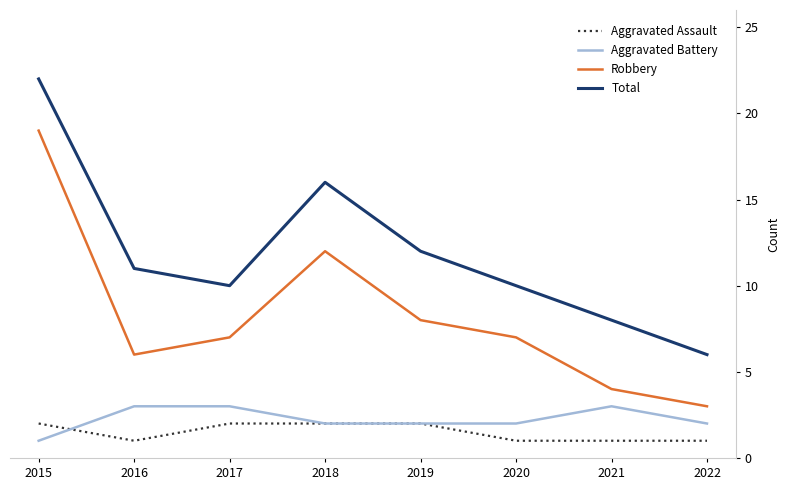

True or false: Robbery and Aggravated Battery intersect in this chart.

False